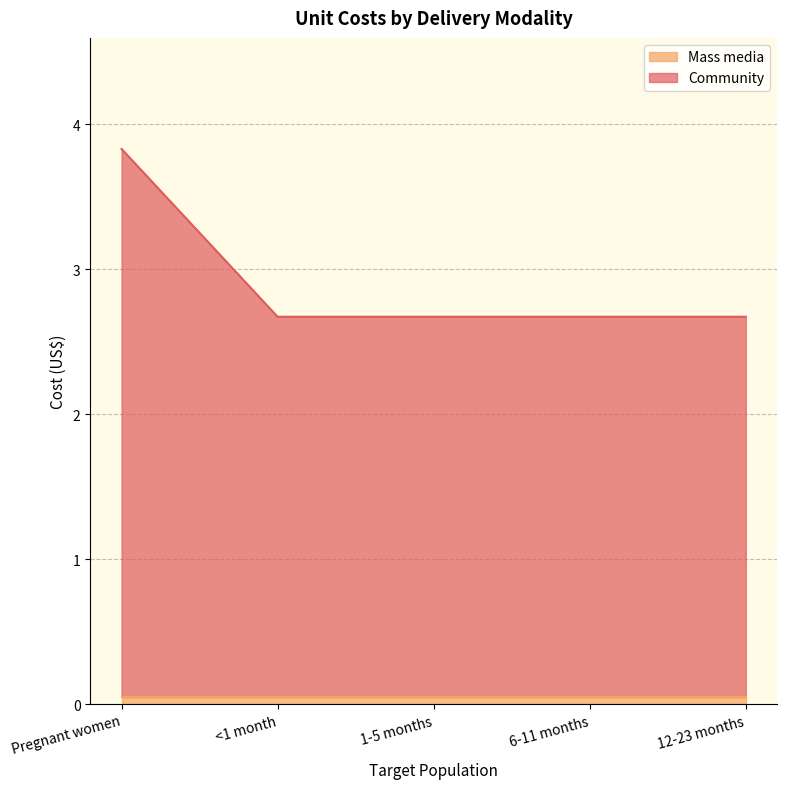

Reading left to right, transcribe all the data shown in this chart.

Pregnant women=3.8	<1 month=2.7	1-5 months=2.7	6-11 months=2.7	12-23 months=2.7